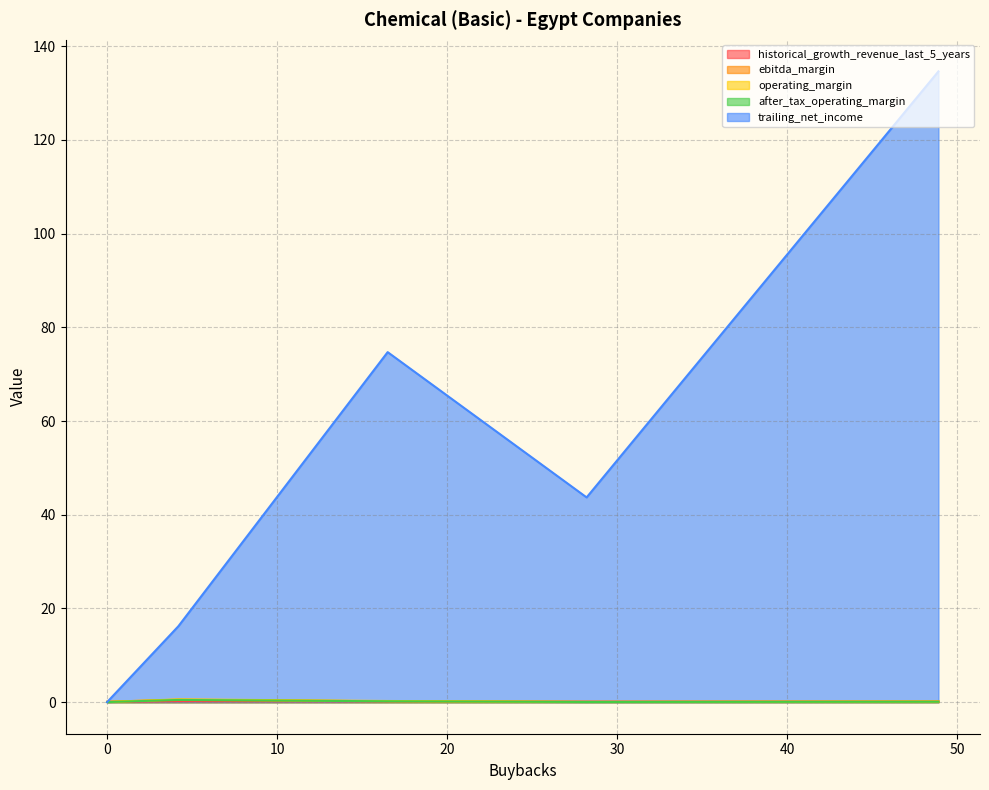

How many lines are shown in the chart?

5